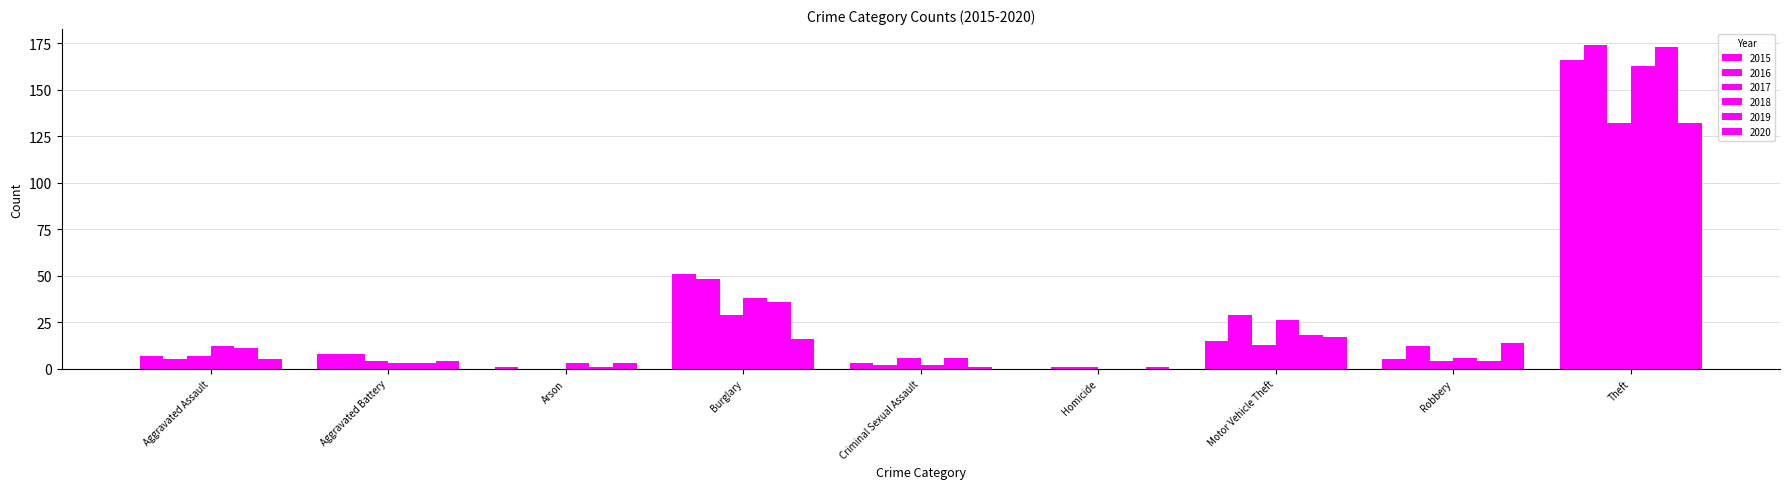

Count the number of data series in this chart.

6